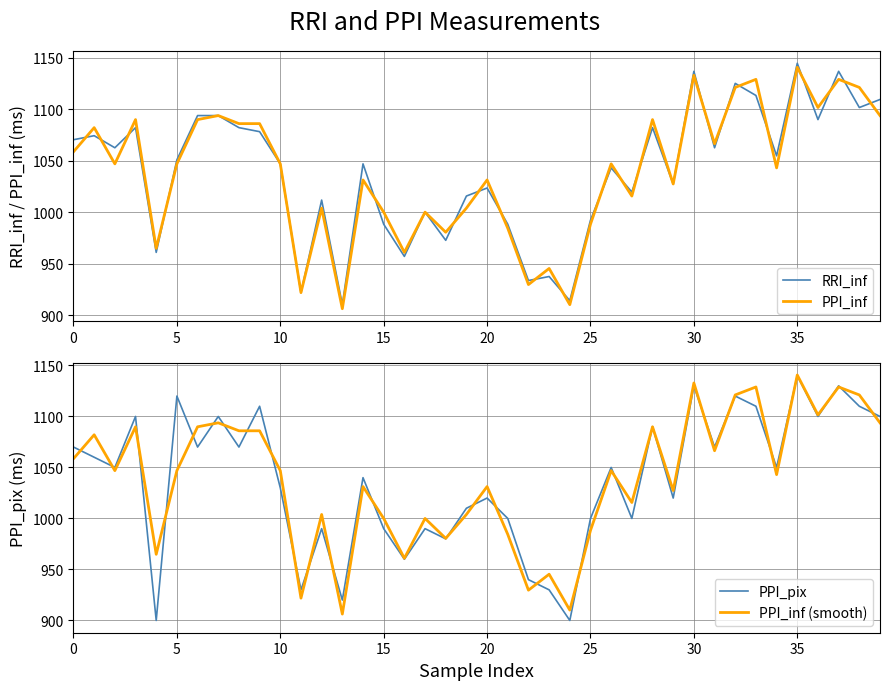

Between 13 and 17, which is larger?

17